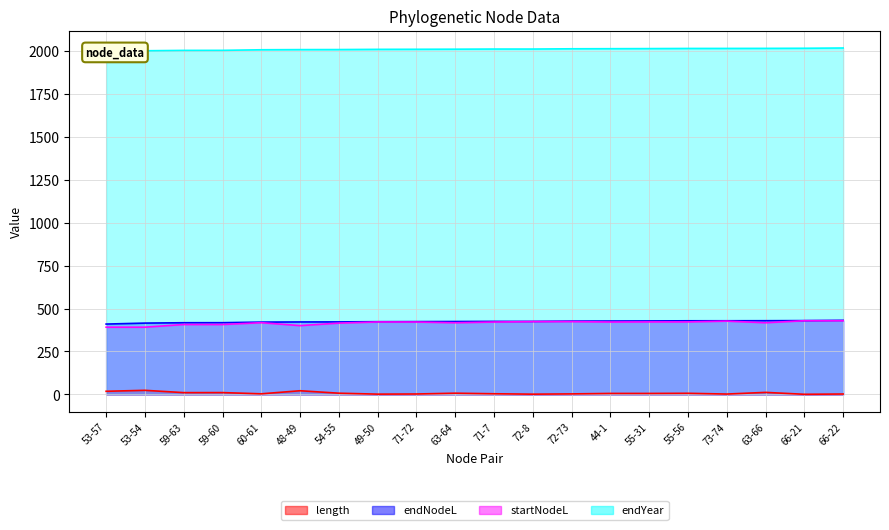

What are all the series names shown in the legend?

length, endNodeL, startNodeL, endYear